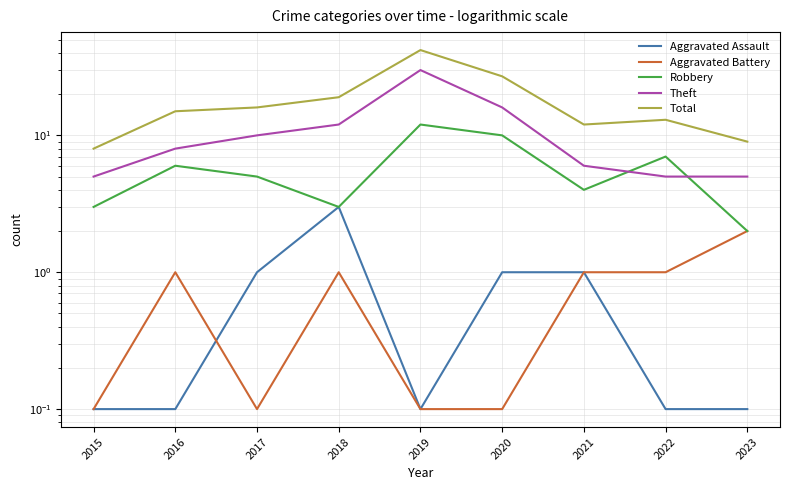

At which label does Total first exceed 15?

2017